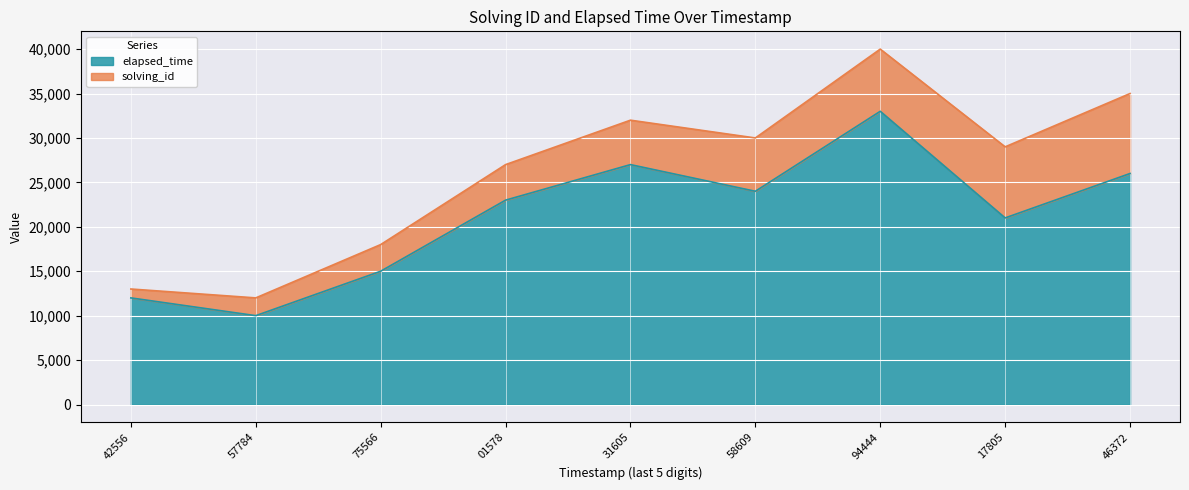

What is the value of the 4th point from the left?

23000